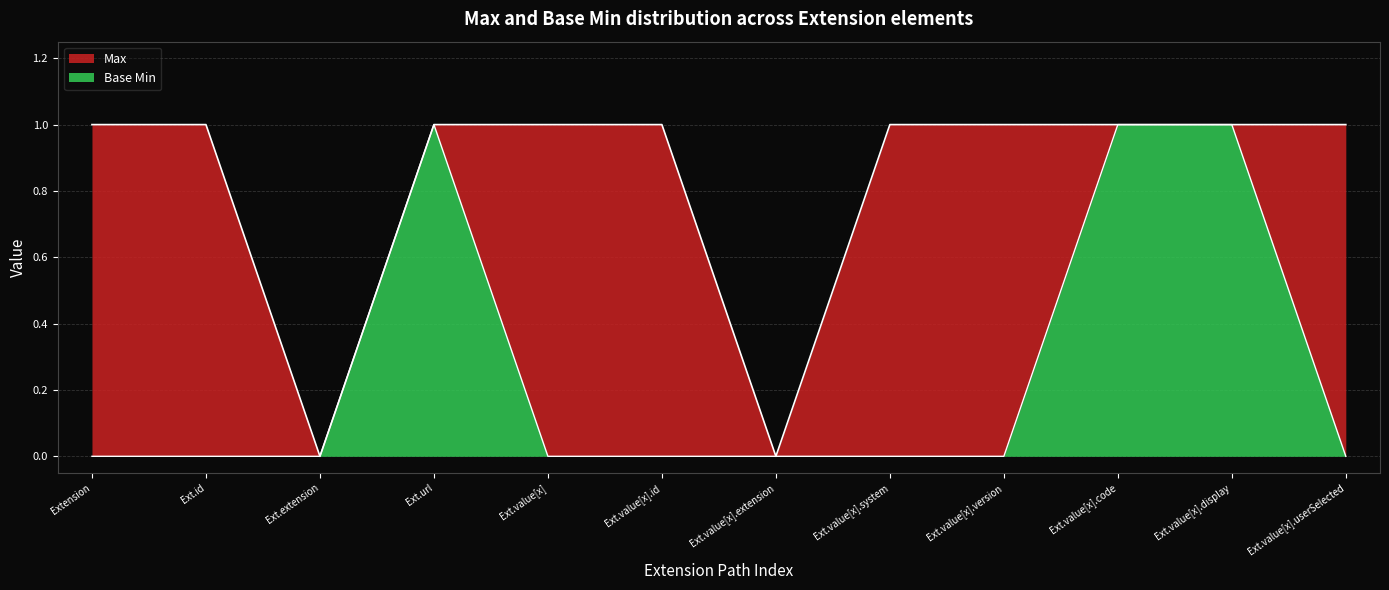

Does the chart have visible grid lines?

Yes